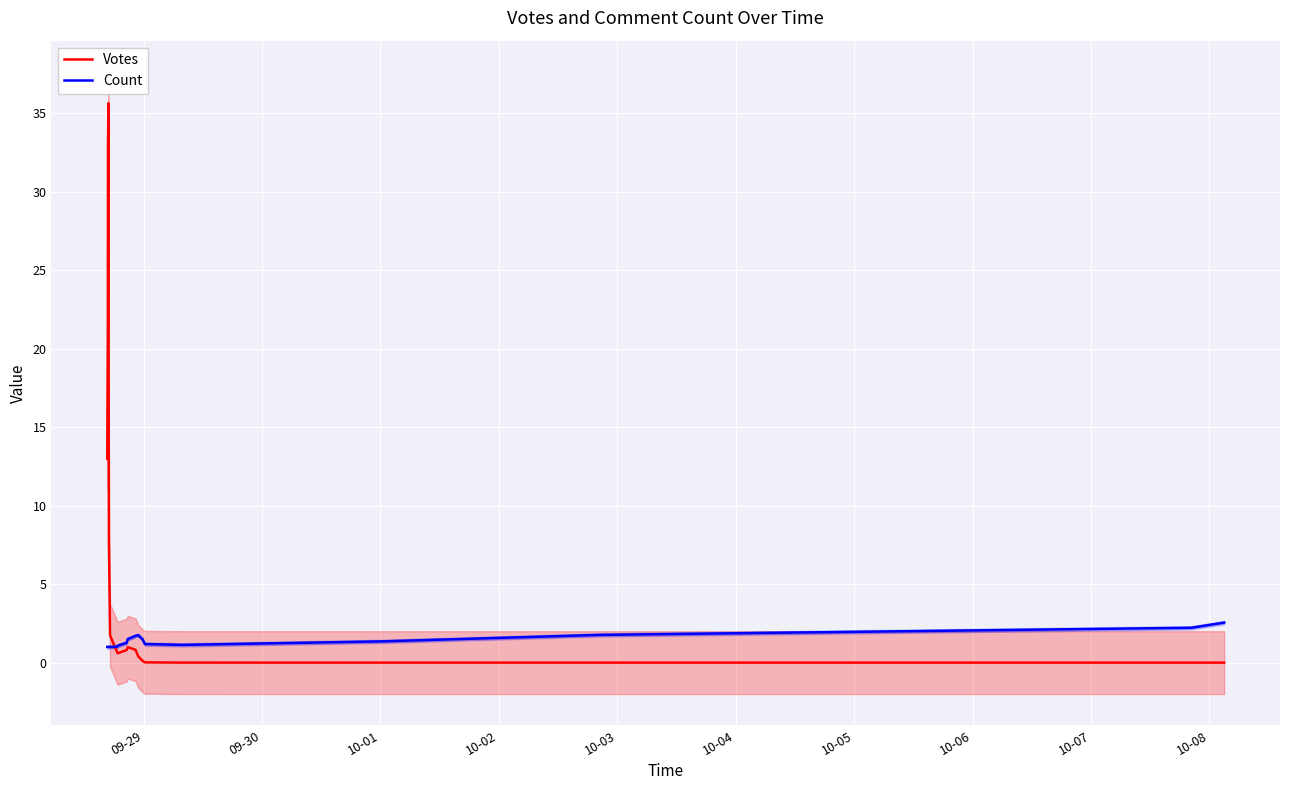

List the series in order of their peak value, lowest first.

Count, Votes